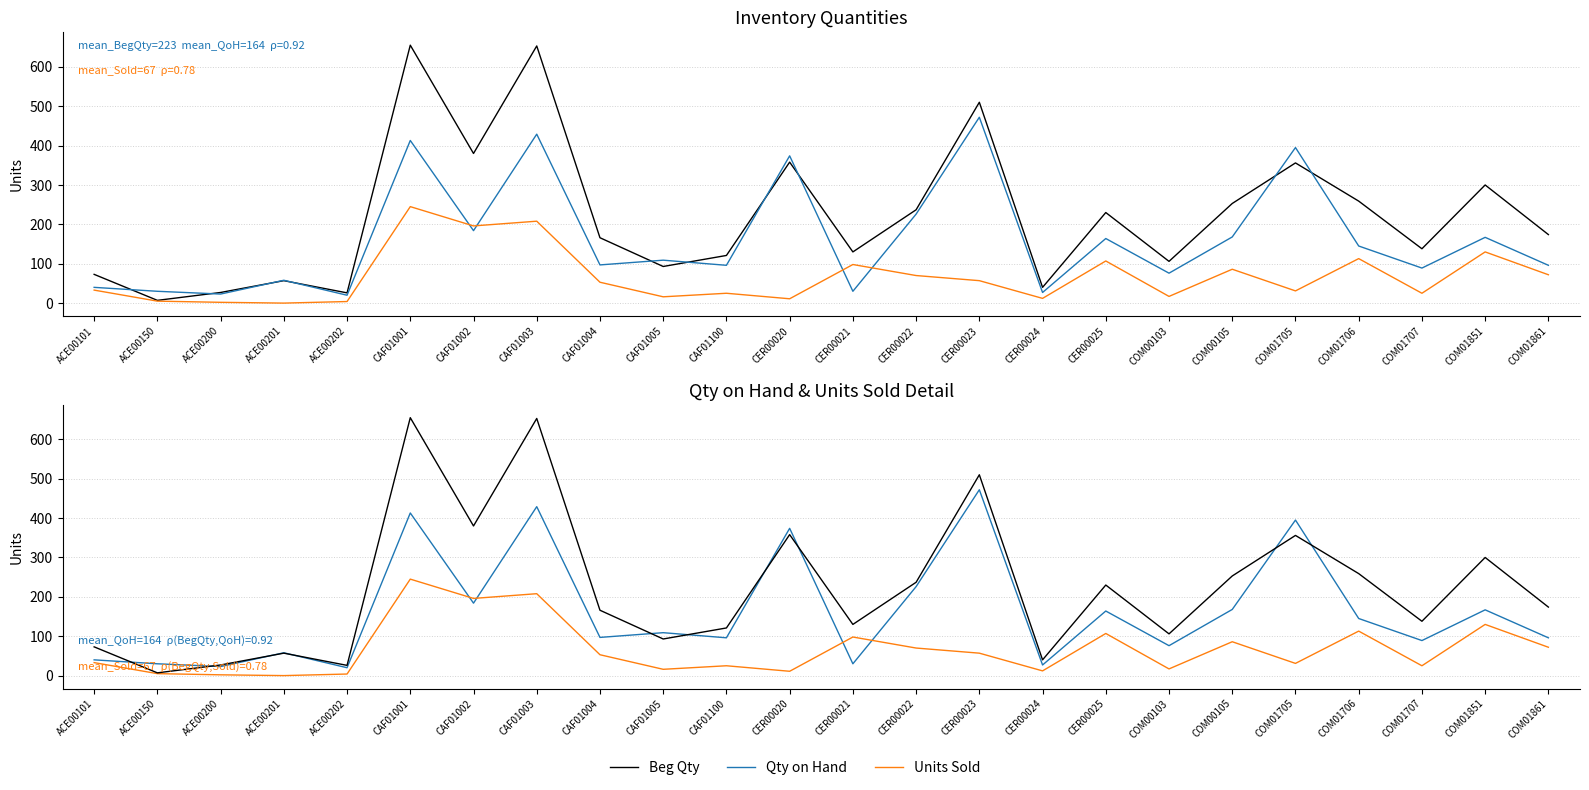

Which series has the largest total across all categories?

Beg Qty